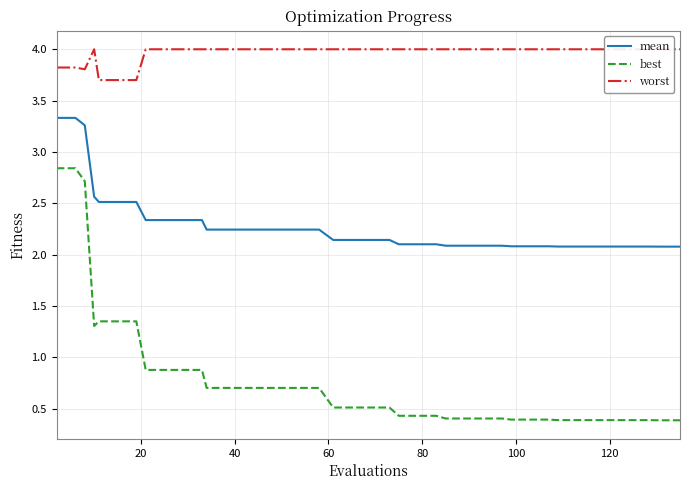

What is the approximate value of worst at 20?

3.8